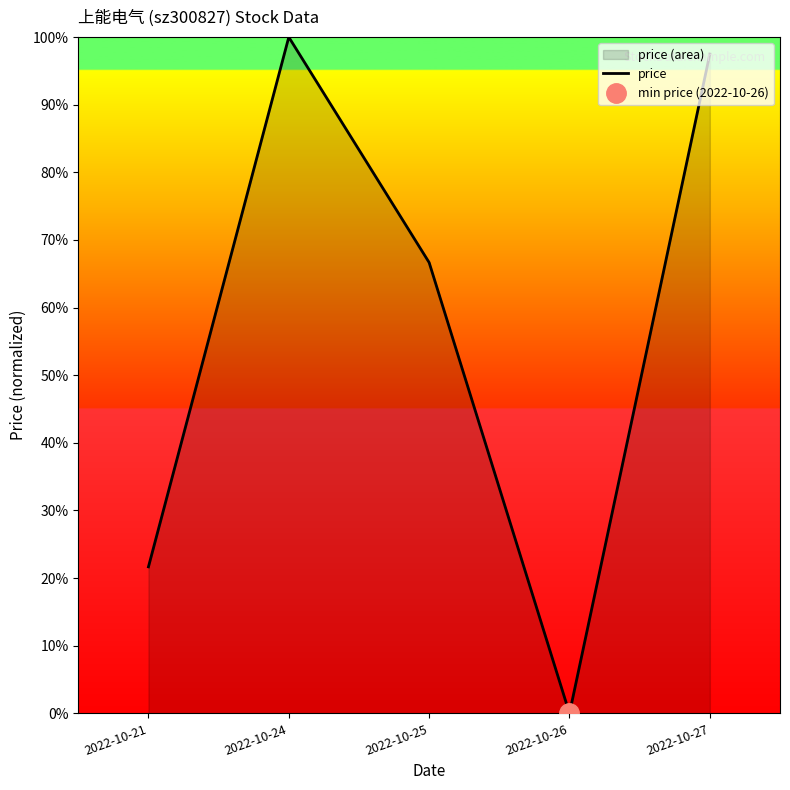

The chart shows a value of 0.0 at 2022-10-26. True or false?

True